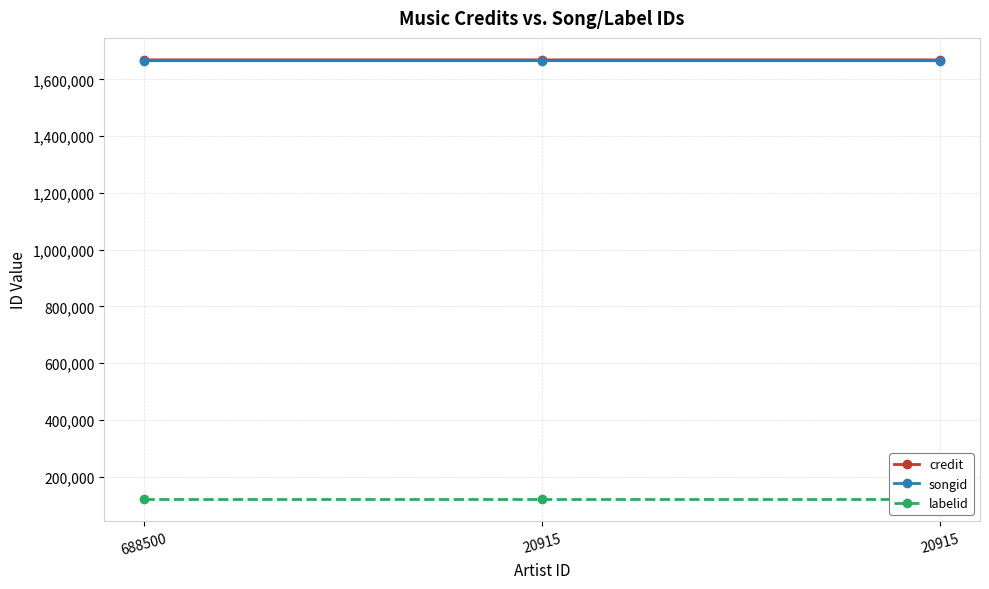

At how many categories does at least one series exceed 874306?

3